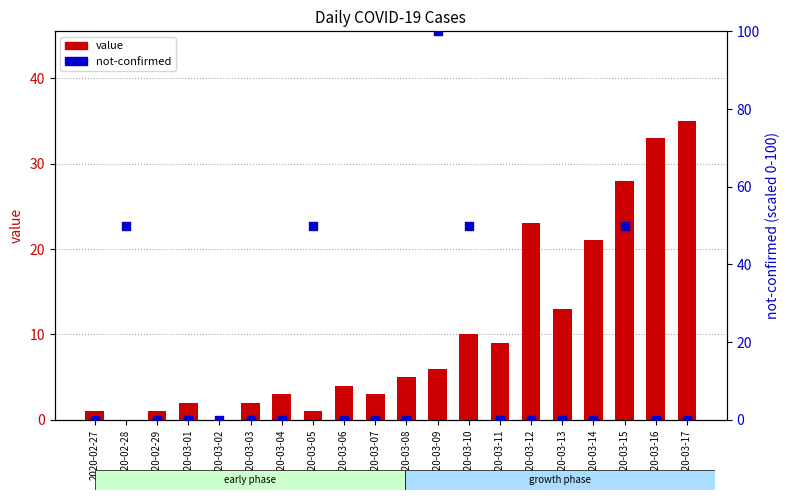

Is the value of not-confirmed at 2020-03-05 greater than the value of value at 2020-03-17?

Yes